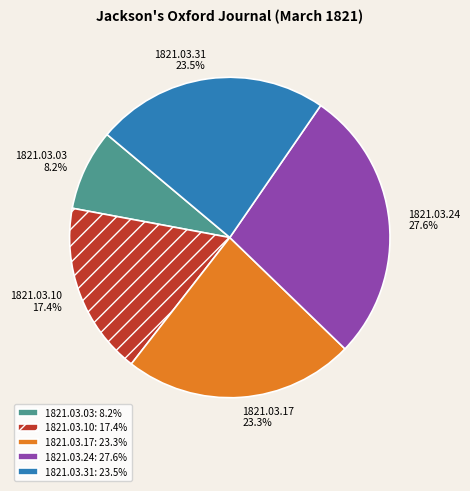

Is the sum of 1821.03.03 and 1821.03.10 greater than half?

No